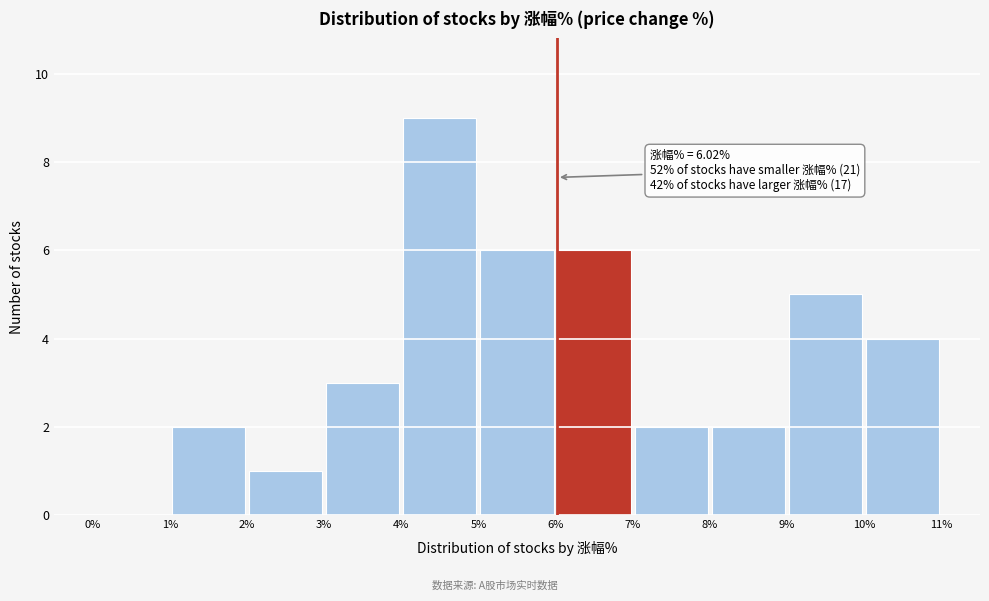

Over which range of the x-axis is the bar tallest?

4% to 5%